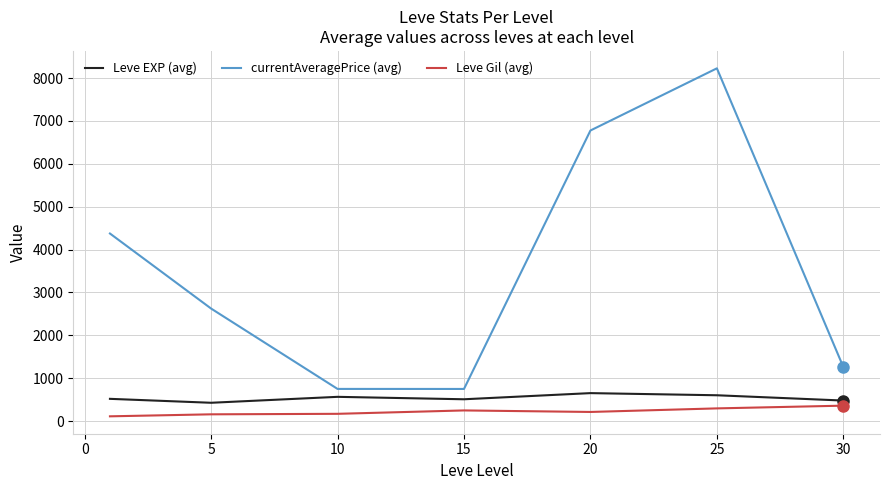

What is the lowest value of the currentAveragePrice (avg) series?

750.5